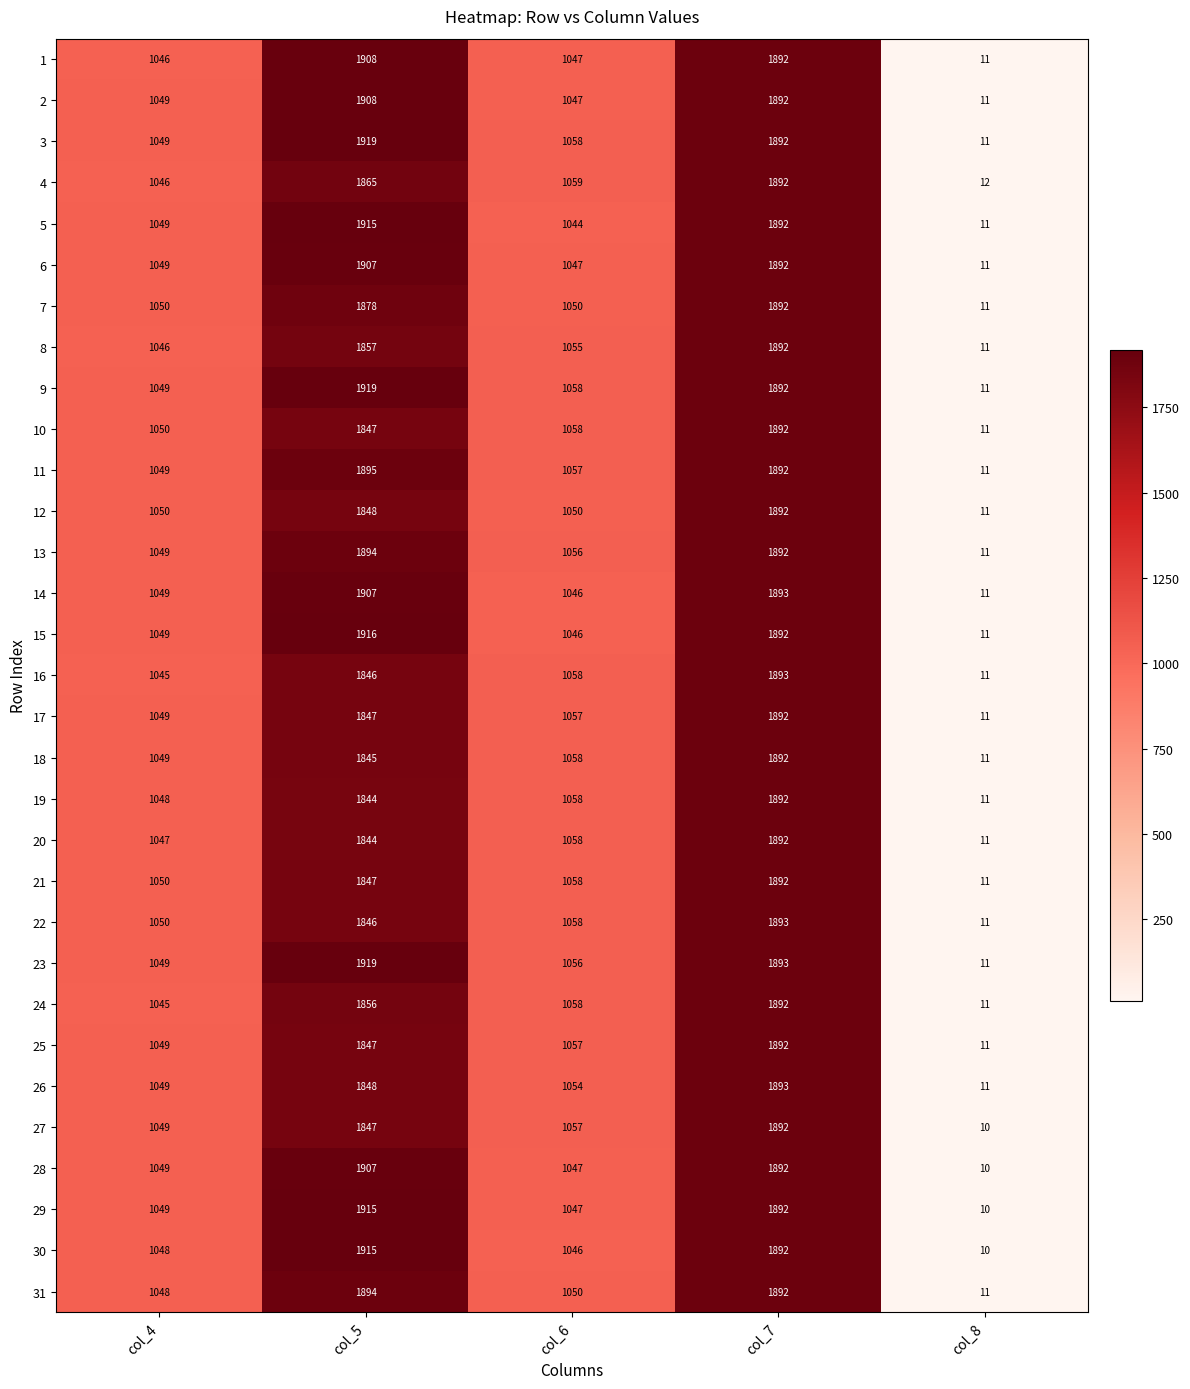

Where is 8 nearest to the value 951?

col_4